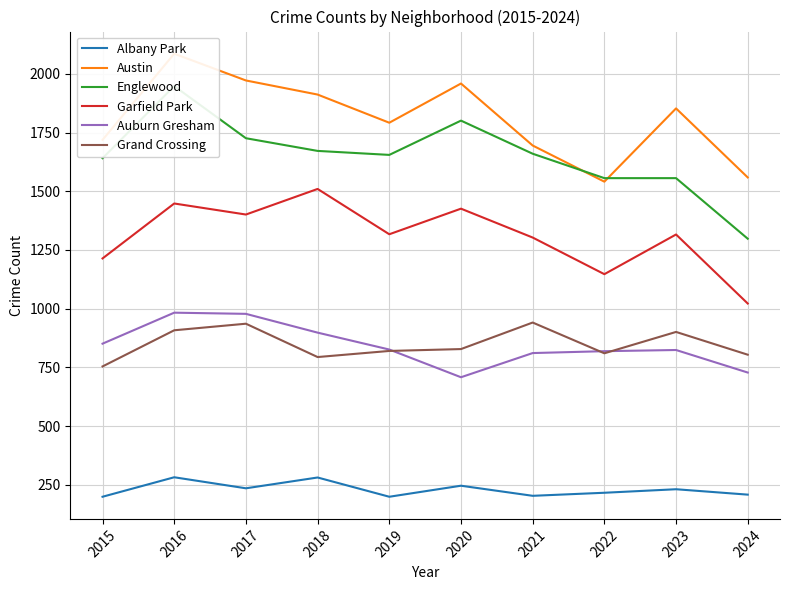

What is the value of the Auburn Gresham point at the 10th from the left?

728